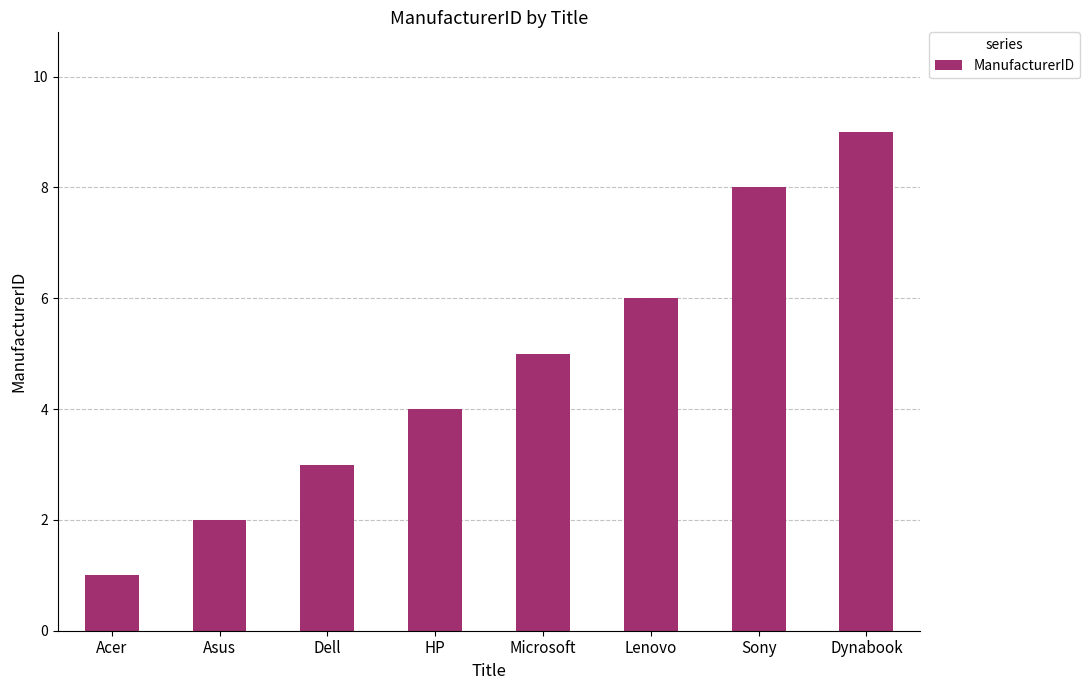

What is the difference between the values at Acer and Lenovo?

5